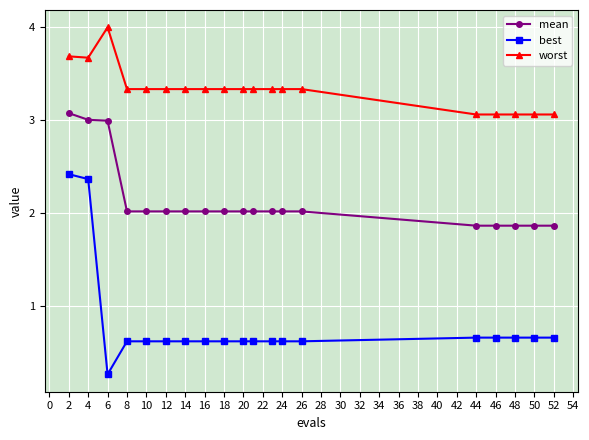

Which series has the widest spread of values?

best